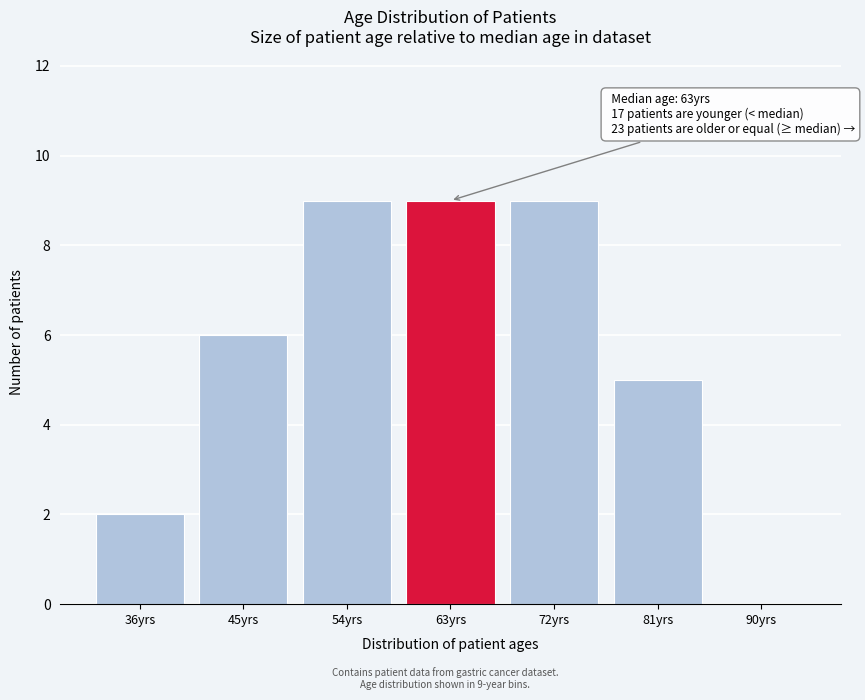

Reading left to right, transcribe all the data shown in this chart.

36yrs=2	45yrs=6	54yrs=9	63yrs=9	72yrs=9	81yrs=5	90yrs=0